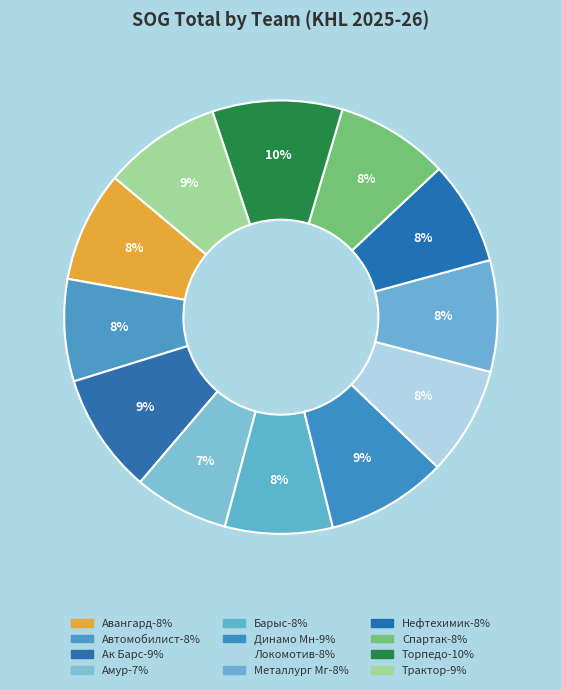

What is the total percentage of Амур and Спартак?

15.5%